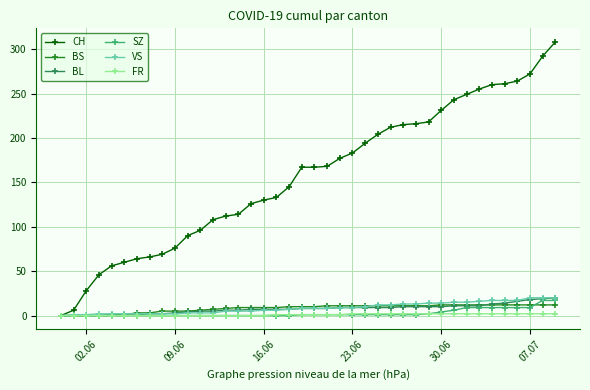

Does the chart display data point markers on the line(s)?

Yes